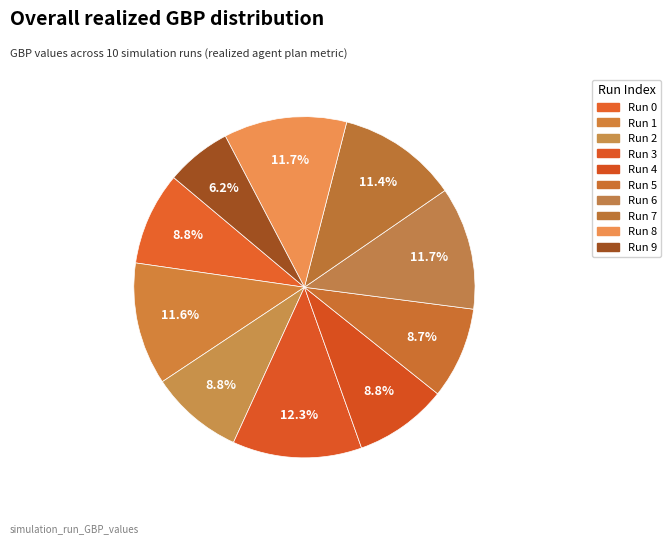

To the nearest percent, what is the average slice percentage?

10%